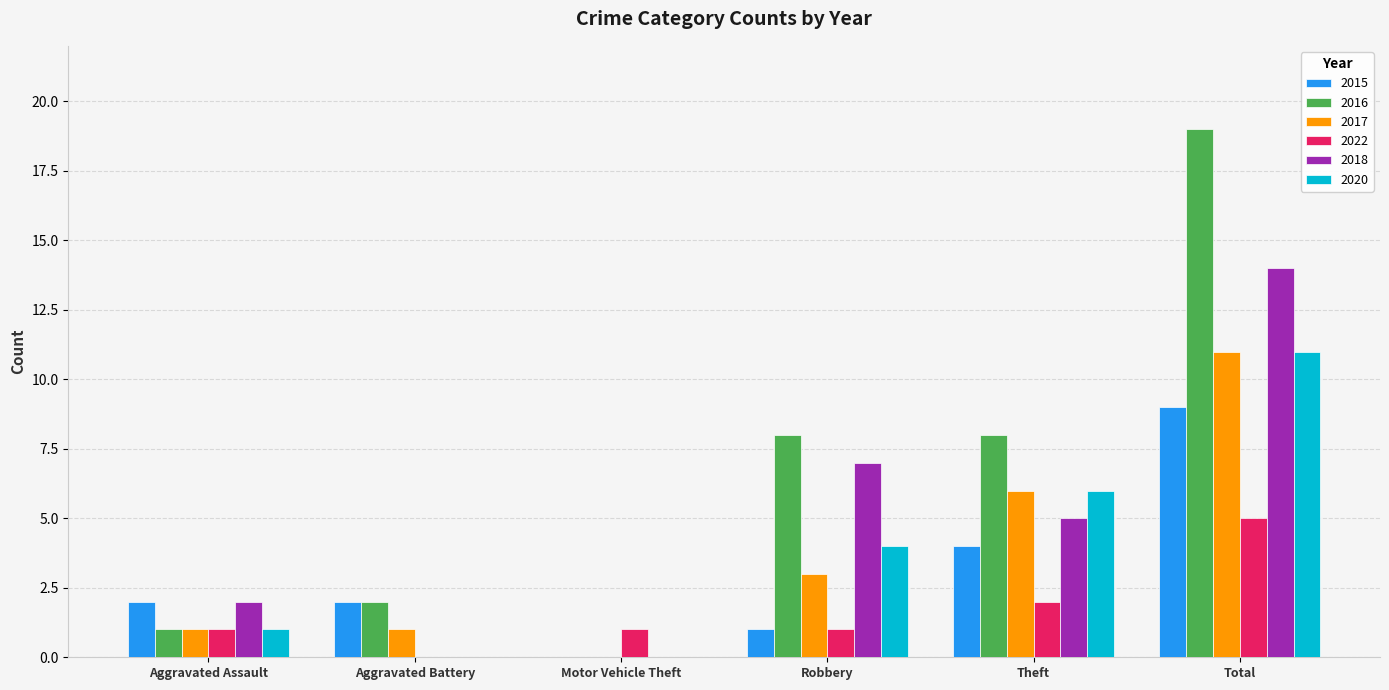

Reading right to left, transcribe all the data shown in this chart.

2015: Total=9	Theft=4	Robbery=1	Motor Vehicle Theft=0	Aggravated Battery=2	Aggravated Assault=2
2016: Total=19	Theft=8	Robbery=8	Motor Vehicle Theft=0	Aggravated Battery=2	Aggravated Assault=1
2017: Total=11	Theft=6	Robbery=3	Motor Vehicle Theft=0	Aggravated Battery=1	Aggravated Assault=1
2022: Total=5	Theft=2	Robbery=1	Motor Vehicle Theft=1	Aggravated Battery=0	Aggravated Assault=1
2018: Total=14	Theft=5	Robbery=7	Motor Vehicle Theft=0	Aggravated Battery=0	Aggravated Assault=2
2020: Total=11	Theft=6	Robbery=4	Motor Vehicle Theft=0	Aggravated Battery=0	Aggravated Assault=1